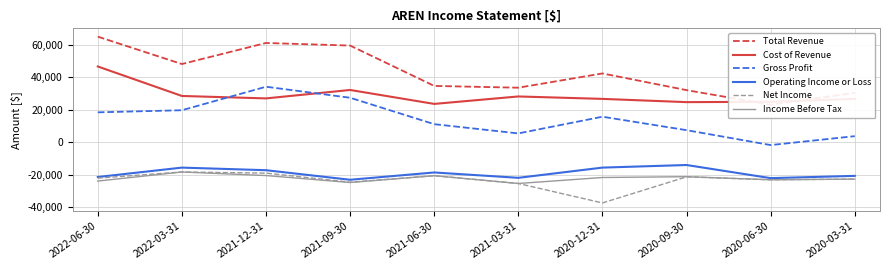

Which label corresponds to the largest value in the chart?

2022-06-30